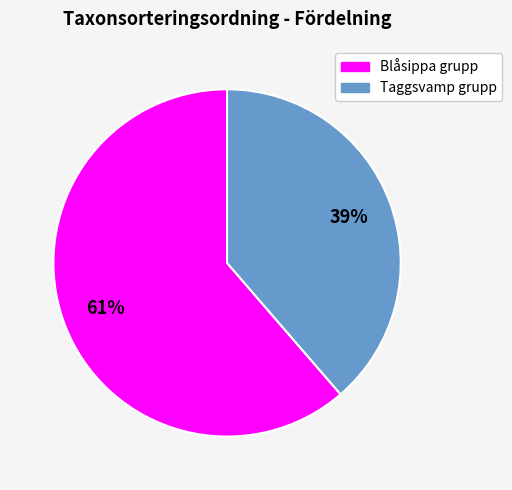

Does any single category account for the majority?

Yes